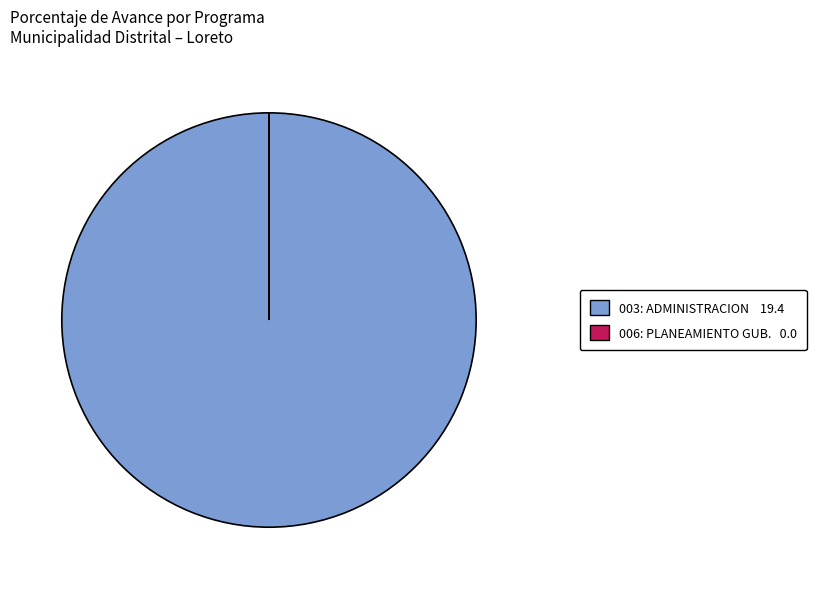

Is there a majority slice in this chart?

Yes